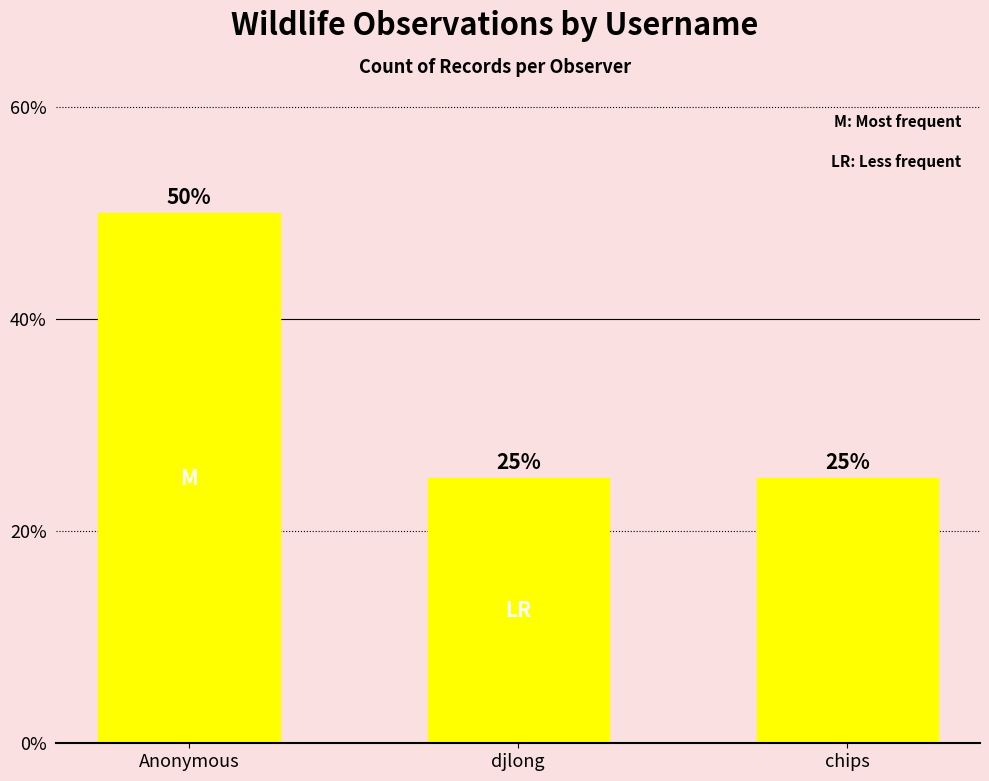

What is the difference between the maximum and second lowest values?

25